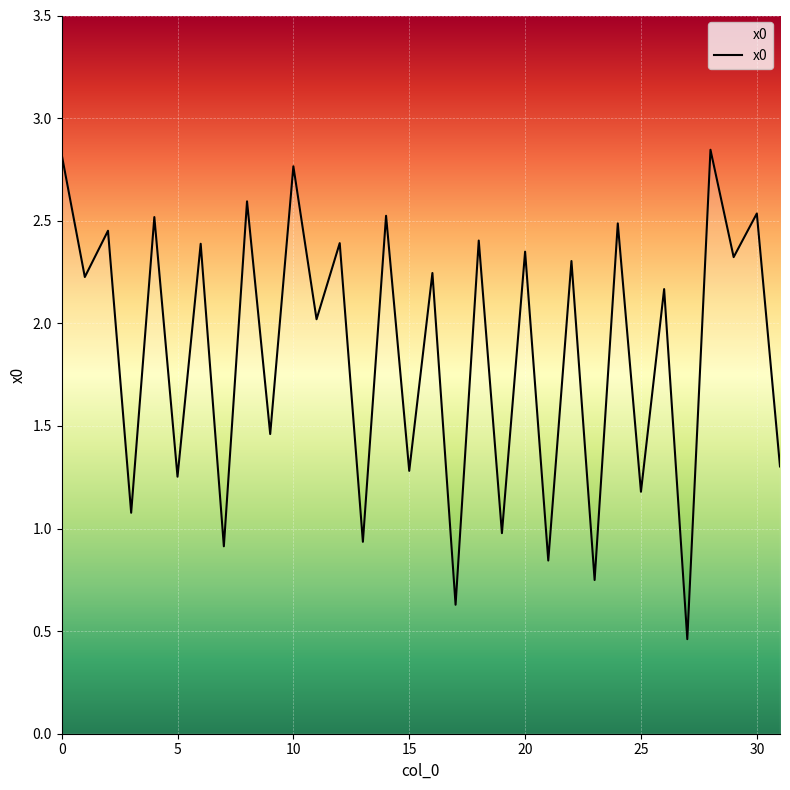

How many lines are shown in the chart?

1